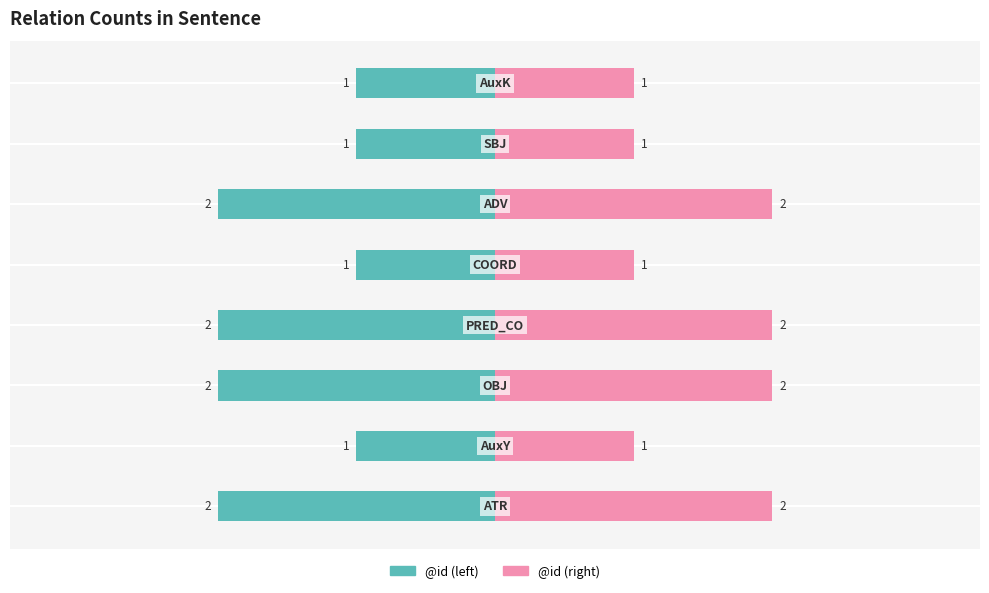

What is the sum of all @id (right) values?

12